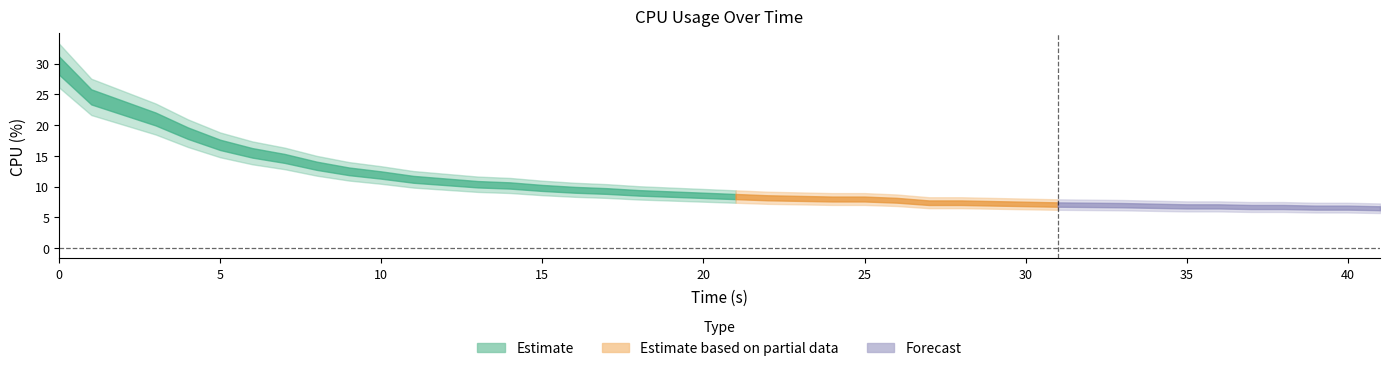

How many values exceed 8?

23